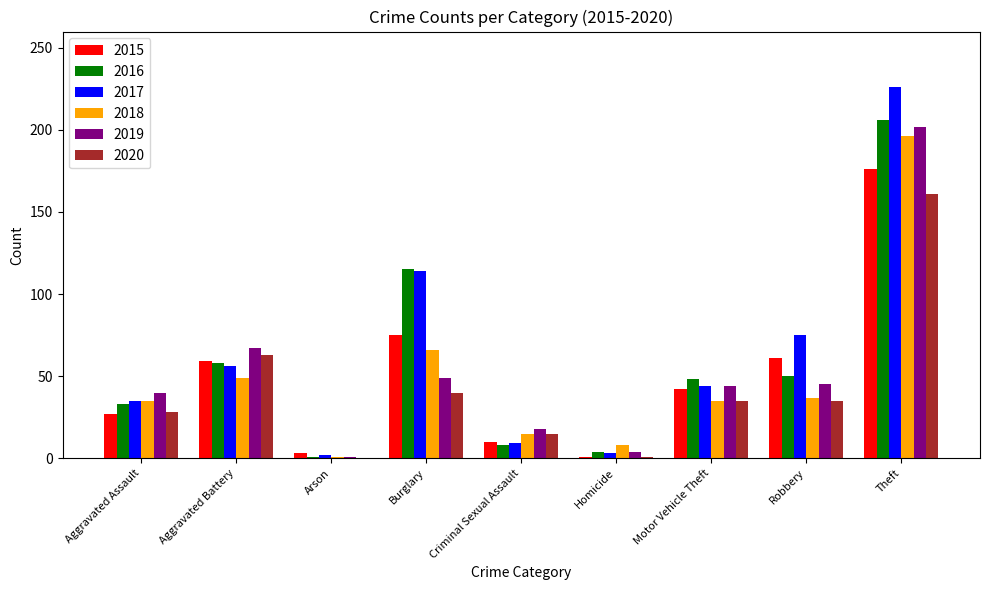

True or false: 2020 has a value of 6 at Criminal Sexual Assault.

False